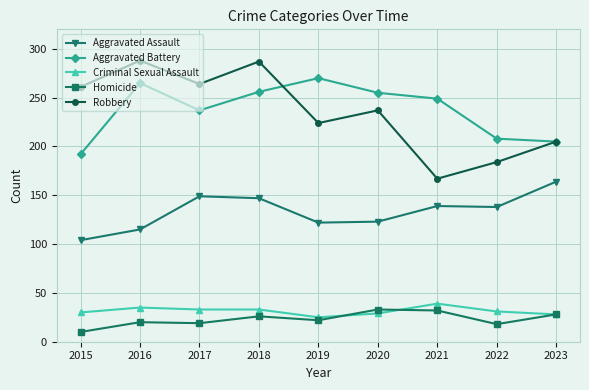

What value does the Criminal Sexual Assault series have at 2023, to the nearest 10?

30